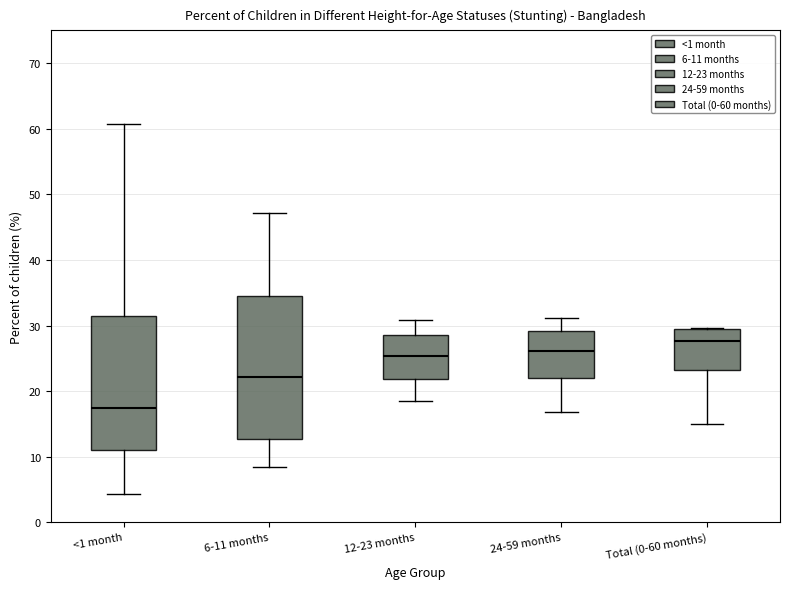

Reading left to right, read every box against the y-axis: the position of its median line, the range the box covers, and the ends of its whiskers. The values are not printed on the chart, so give them approximately, as read against the axis.

<1 month: median 17, box 11 to 31, whiskers 4 to 61
6-11 months: median 22, box 13 to 34, whiskers 8 to 47
12-23 months: median 25, box 22 to 28, whiskers 19 to 31
24-59 months: median 26, box 22 to 29, whiskers 17 to 31
Total (0-60 months): median 28, box 23 to 29, whiskers 15 to 30